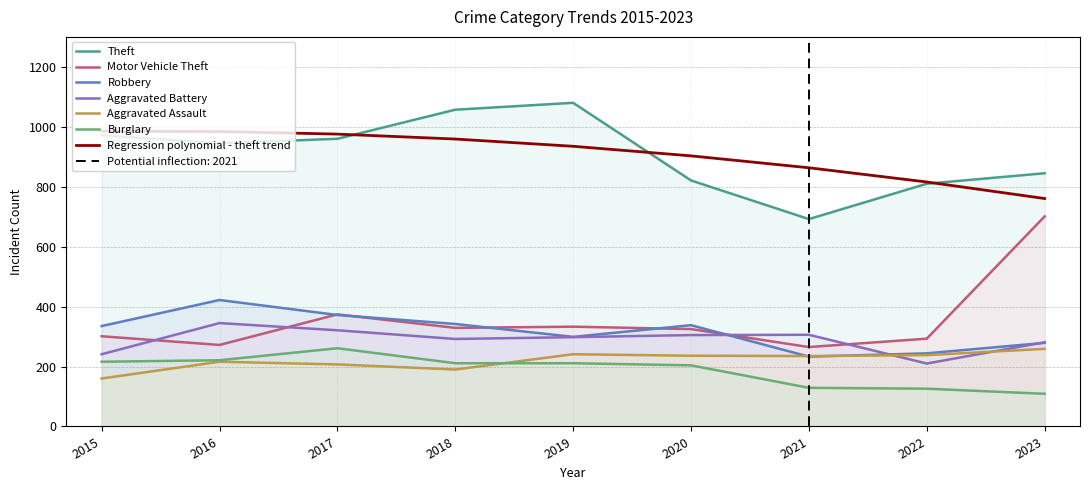

List the series in order of their peak value, lowest first.

Aggravated Assault, Burglary, Aggravated Battery, Robbery, Motor Vehicle Theft, Theft